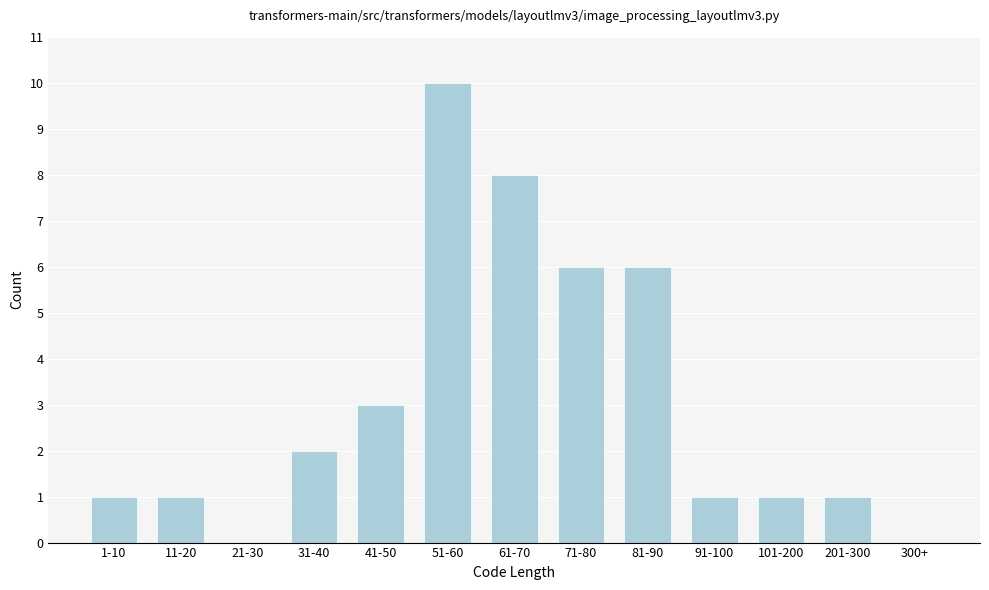

Reading left to right, transcribe all the data shown in this chart.

1-10=1	11-20=1	21-30=0	31-40=2	41-50=3	51-60=10	61-70=8	71-80=6	81-90=6	91-100=1	101-200=1	201-300=1	300+=0